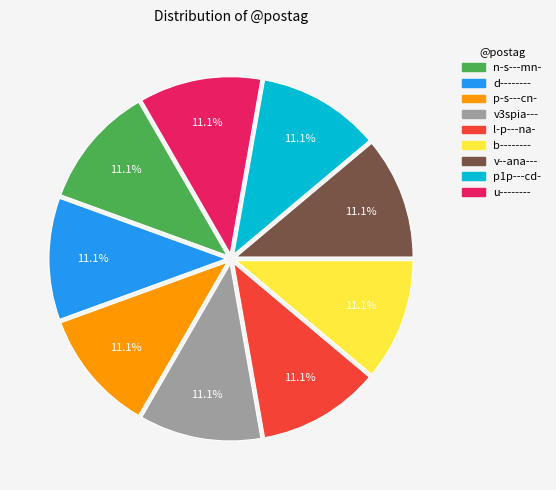

True or false: d-------- accounts for 26% of the total.

False